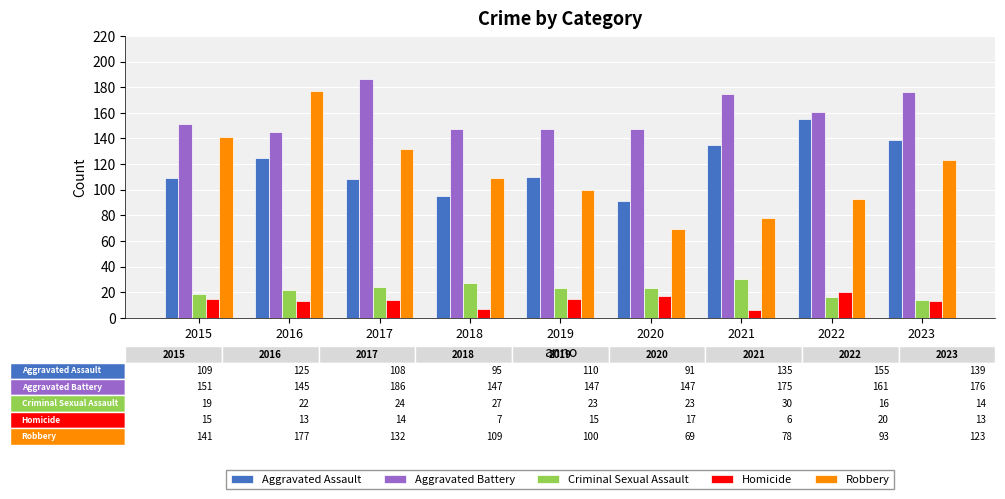

What is the difference between the highest and lowest values at 2015?

136